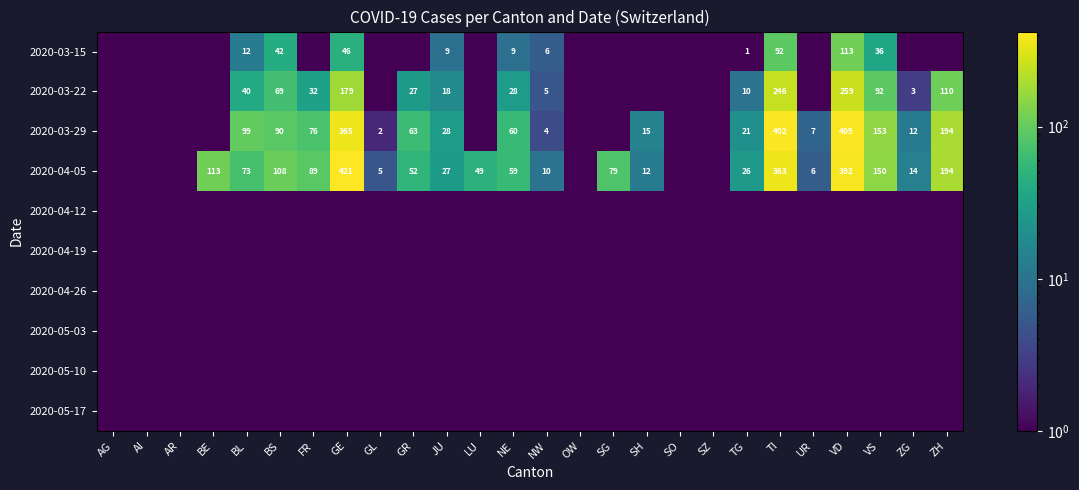

What is the difference between the 2020-03-29 values at BL and GL?

97.0